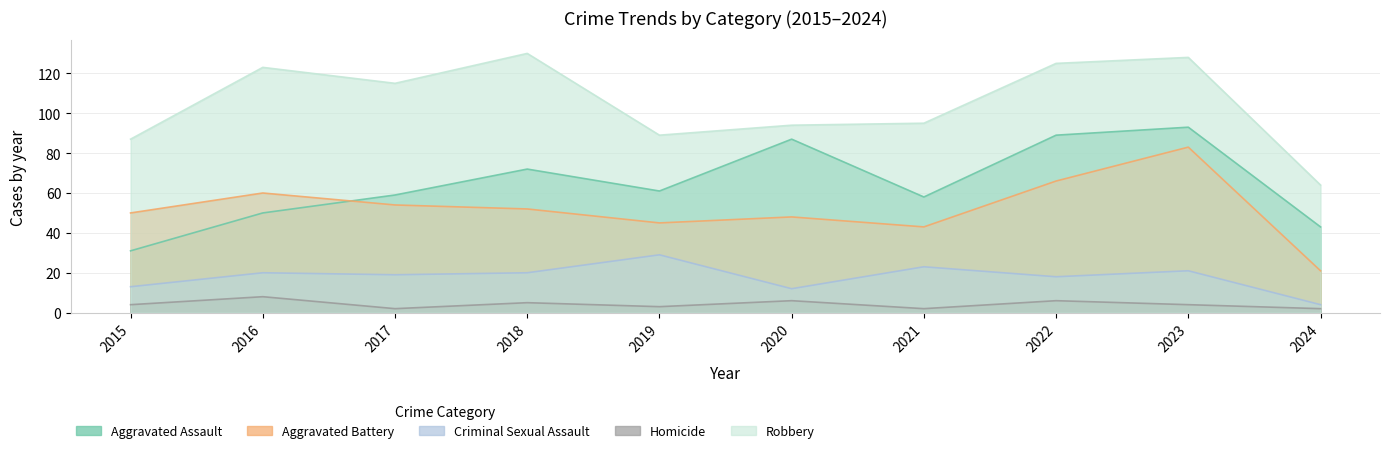

What is the maximum value shown in the chart?

130